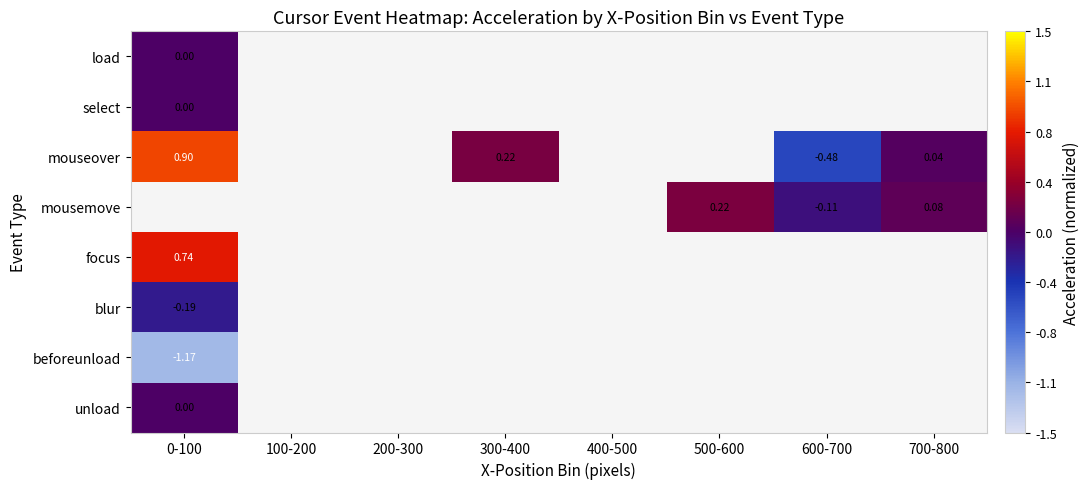

Which label corresponds to the smallest value in the chart?

0-100